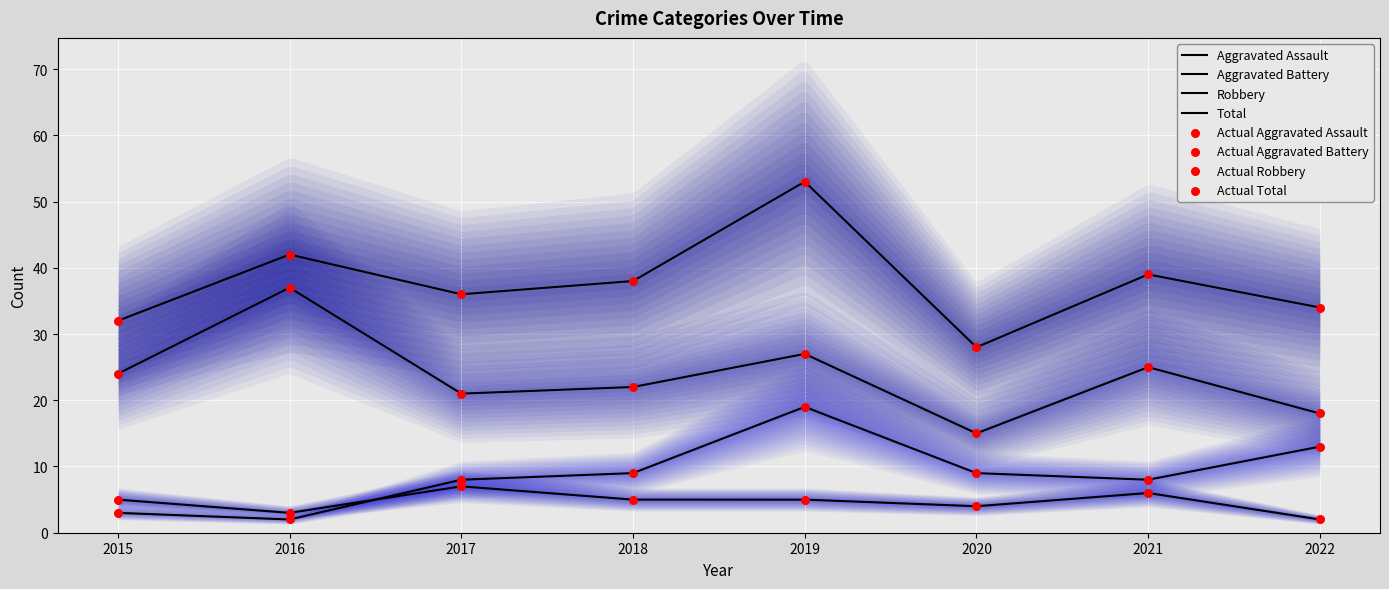

What are all the series names shown in the legend?

Aggravated Assault, Aggravated Battery, Robbery, Total